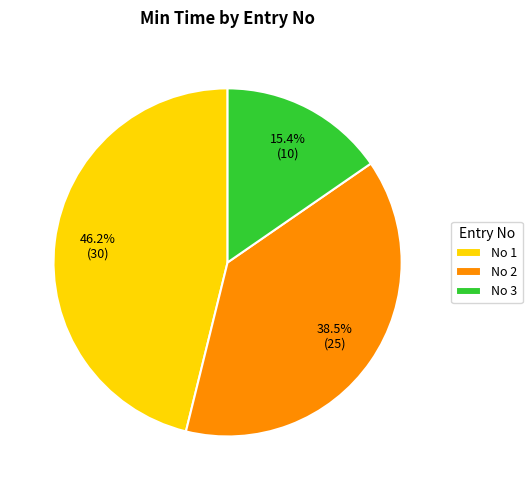

Between No 1 and No 3, which is larger?

No 1